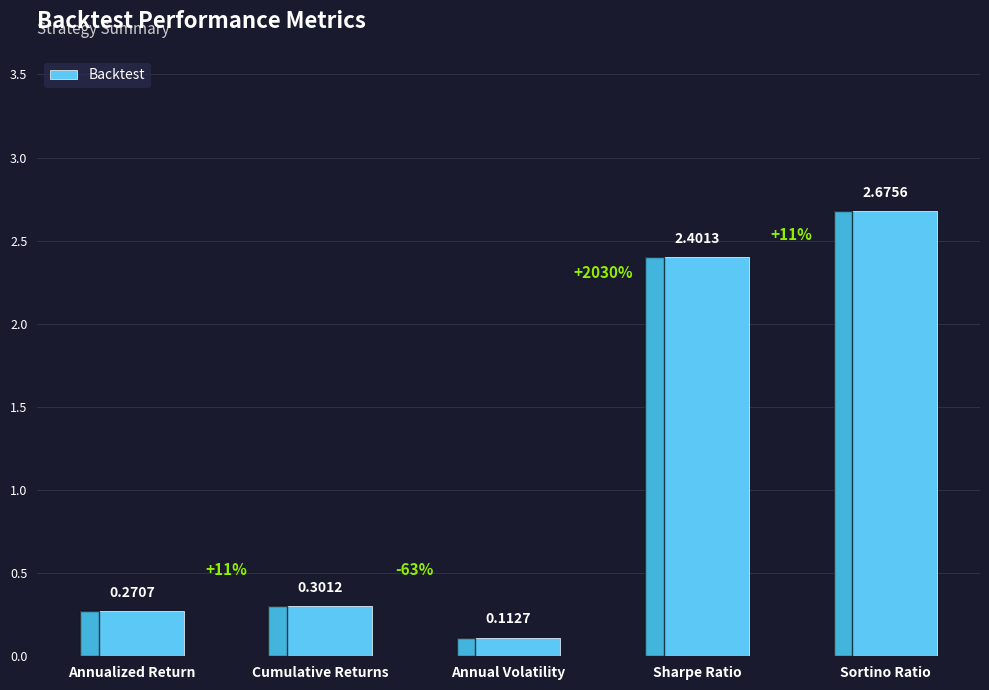

List the labels in order of value, largest first.

Sortino Ratio, Sharpe Ratio, Cumulative Returns, Annualized Return, Annual Volatility